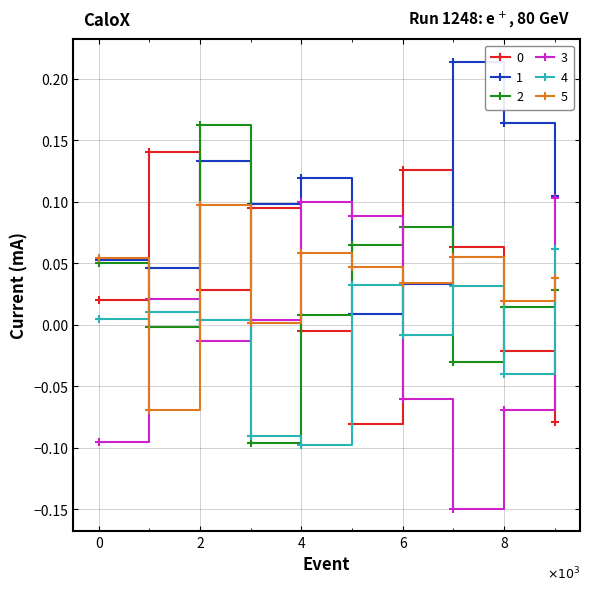

After their last crossing, which series has the higher values: 3 or 2?

3